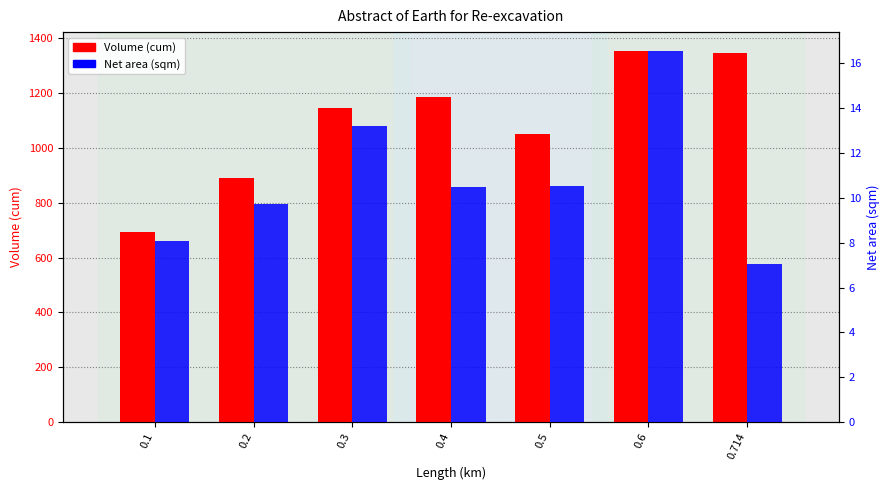

What is the spread (max minus min) of values at 0.2?

880.2